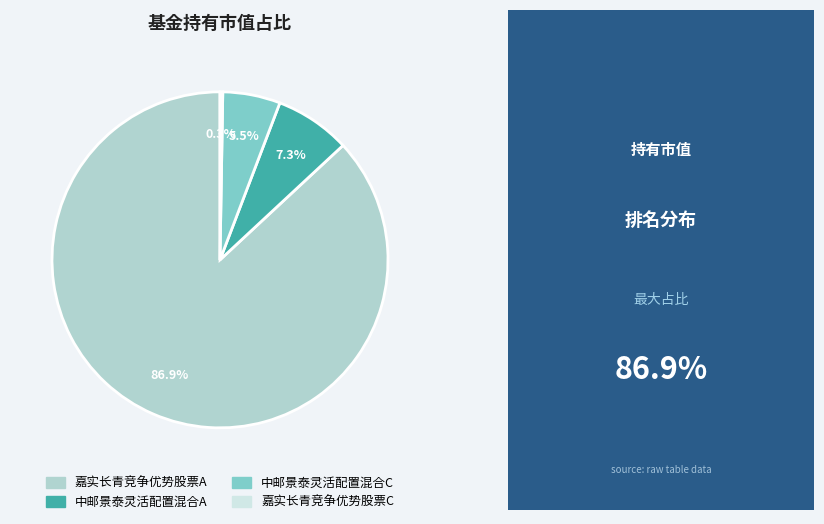

Which category has the biggest portion of the pie?

嘉实长青竞争优势股票A